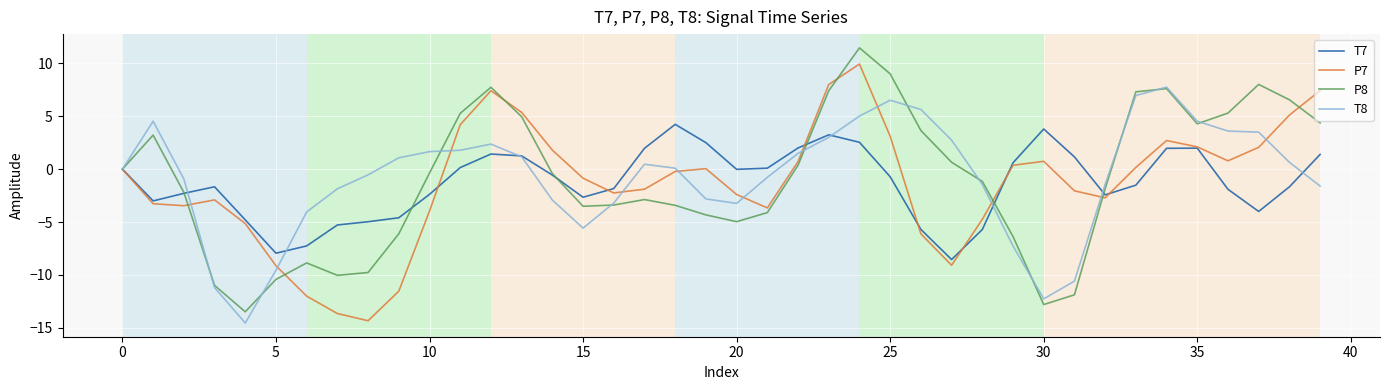

Rank the series by their maximum value, from lowest to highest.

T7, T8, P7, P8